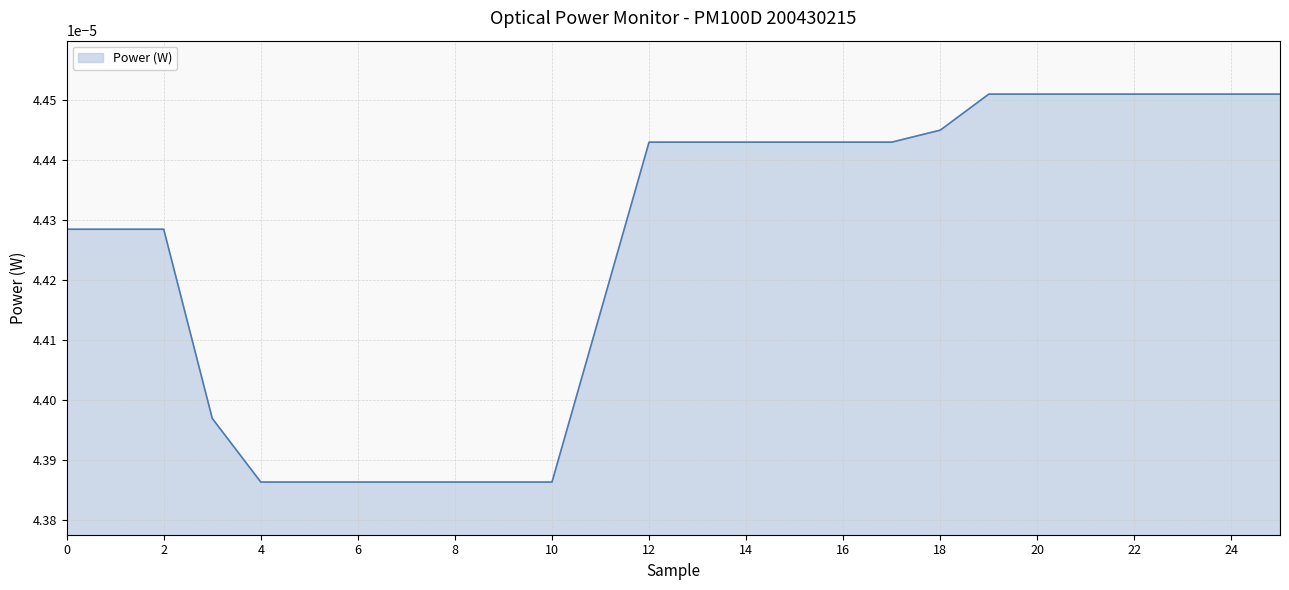

How many lines are shown in the chart?

1